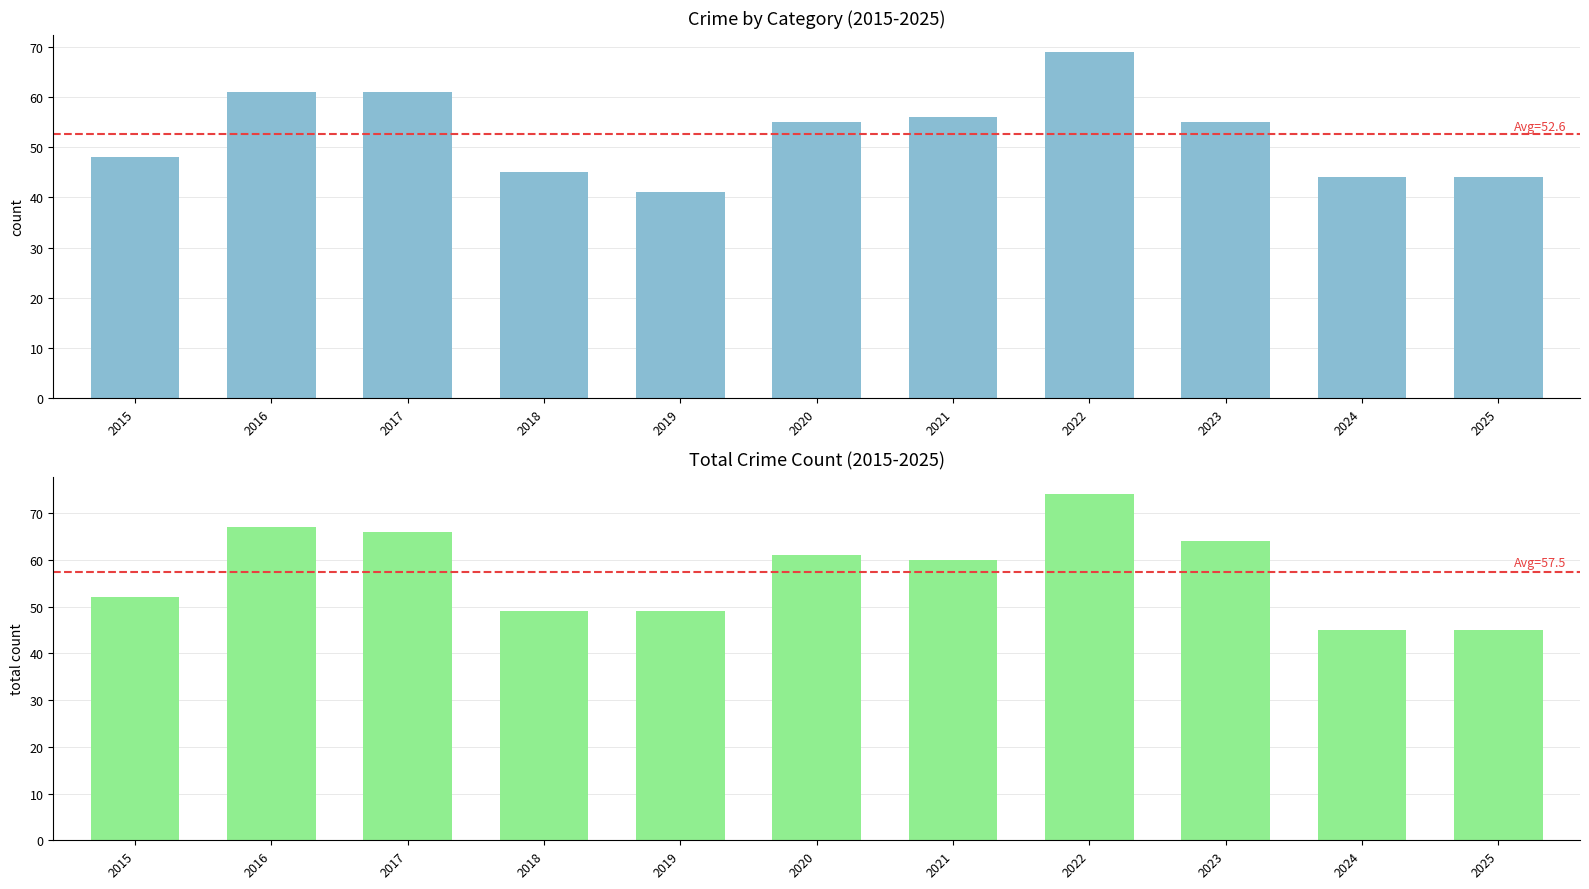

How many data points does each series have?

11